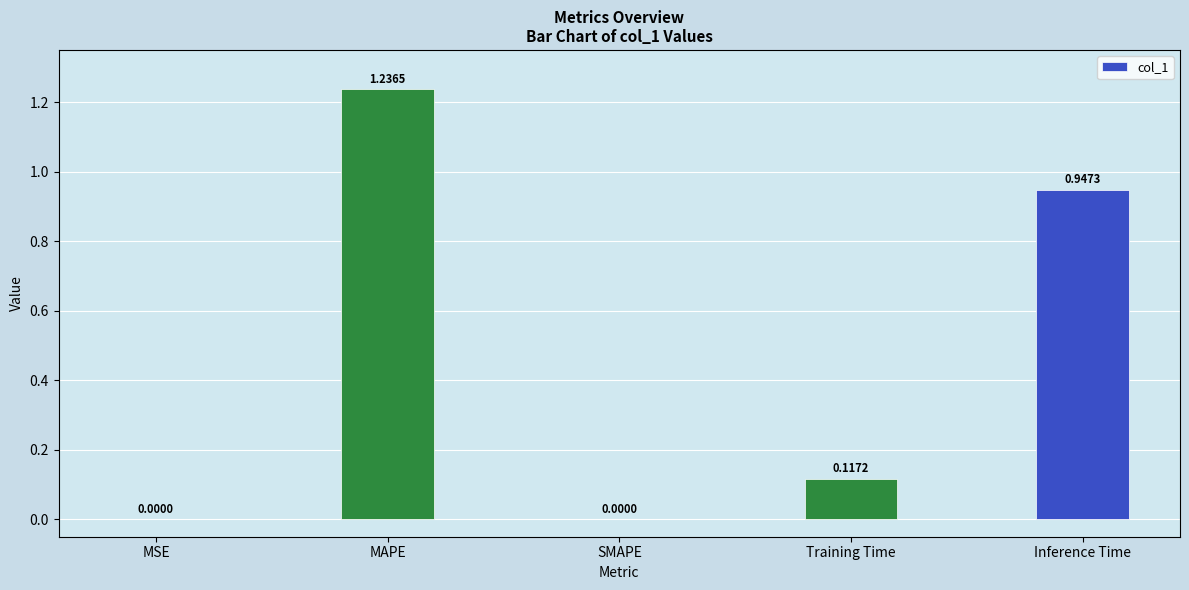

What is the change in value from Training Time to Inference Time?

+0.8